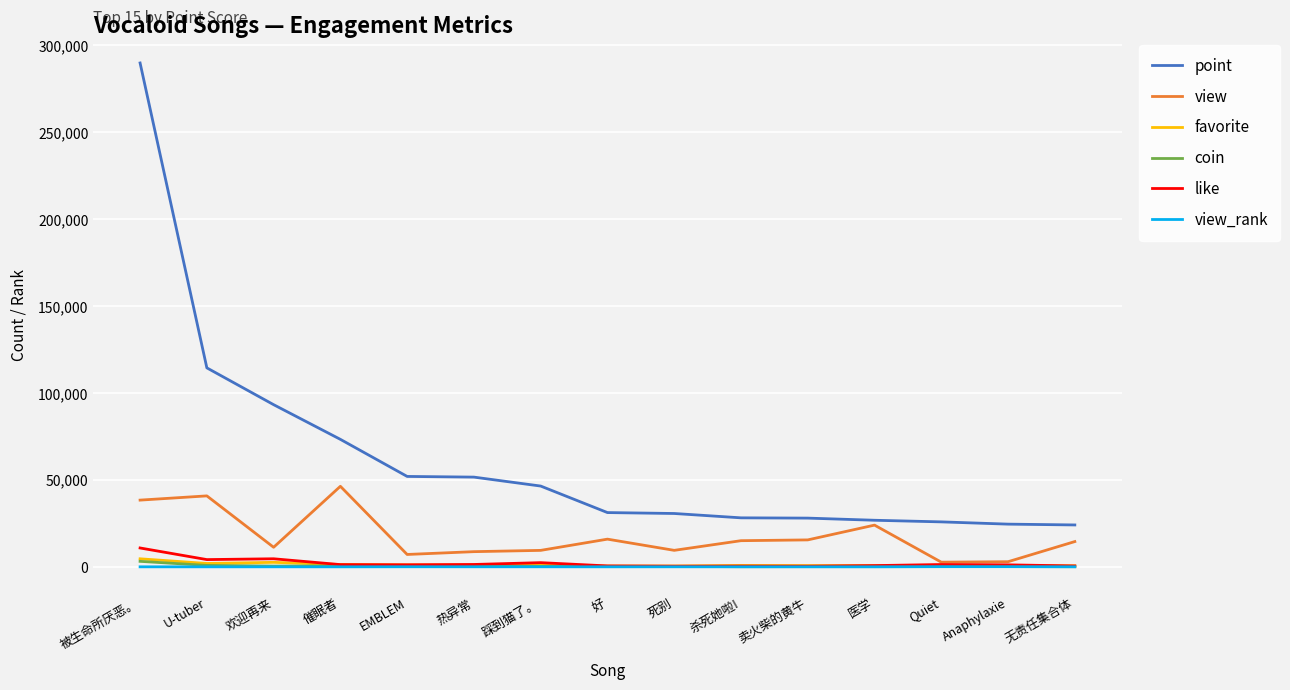

What are all the series names shown in the legend?

point, view, favorite, coin, like, view_rank